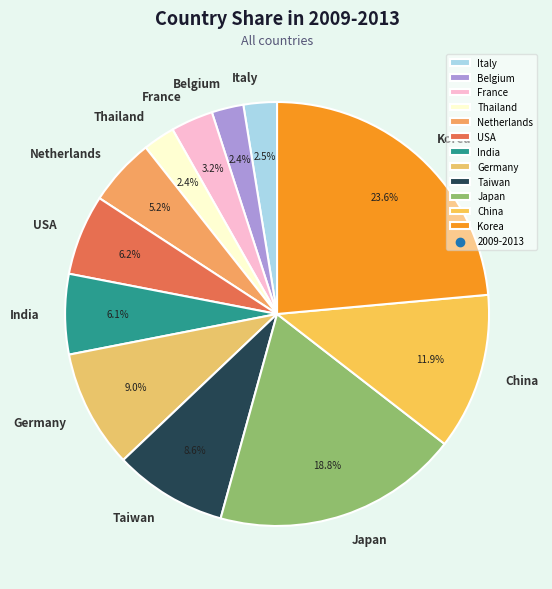

Which has a higher value, Japan or Taiwan?

Japan